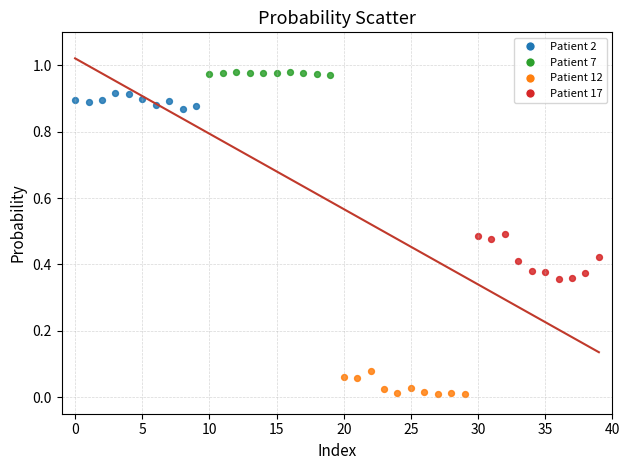

What are all the series names shown in the legend?

Patient 2, Patient 7, Patient 12, Patient 17